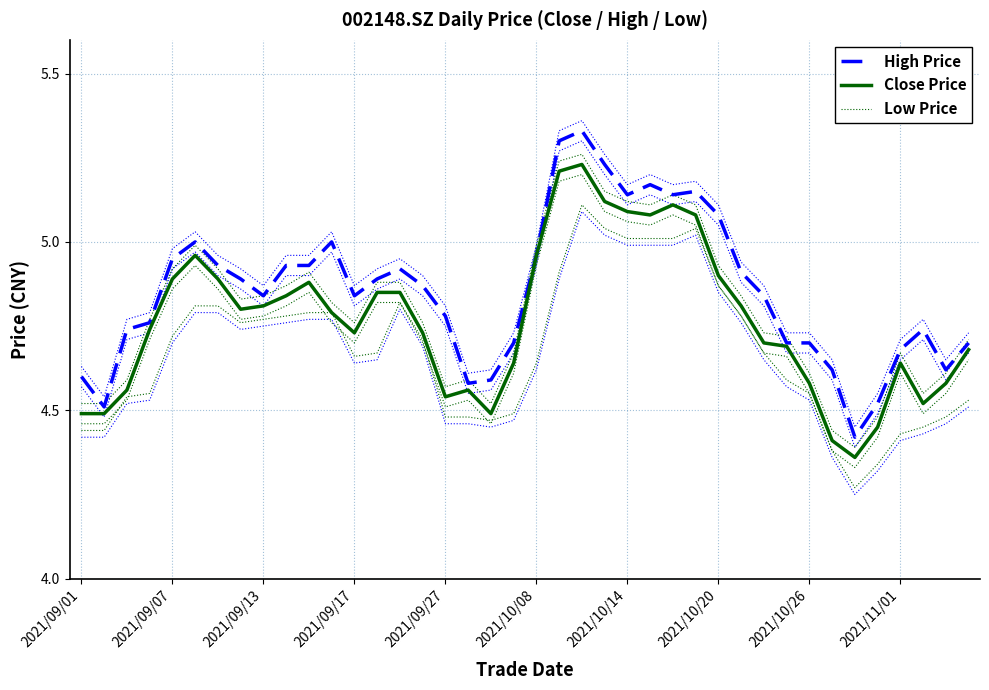

How many series are shown in this chart?

3